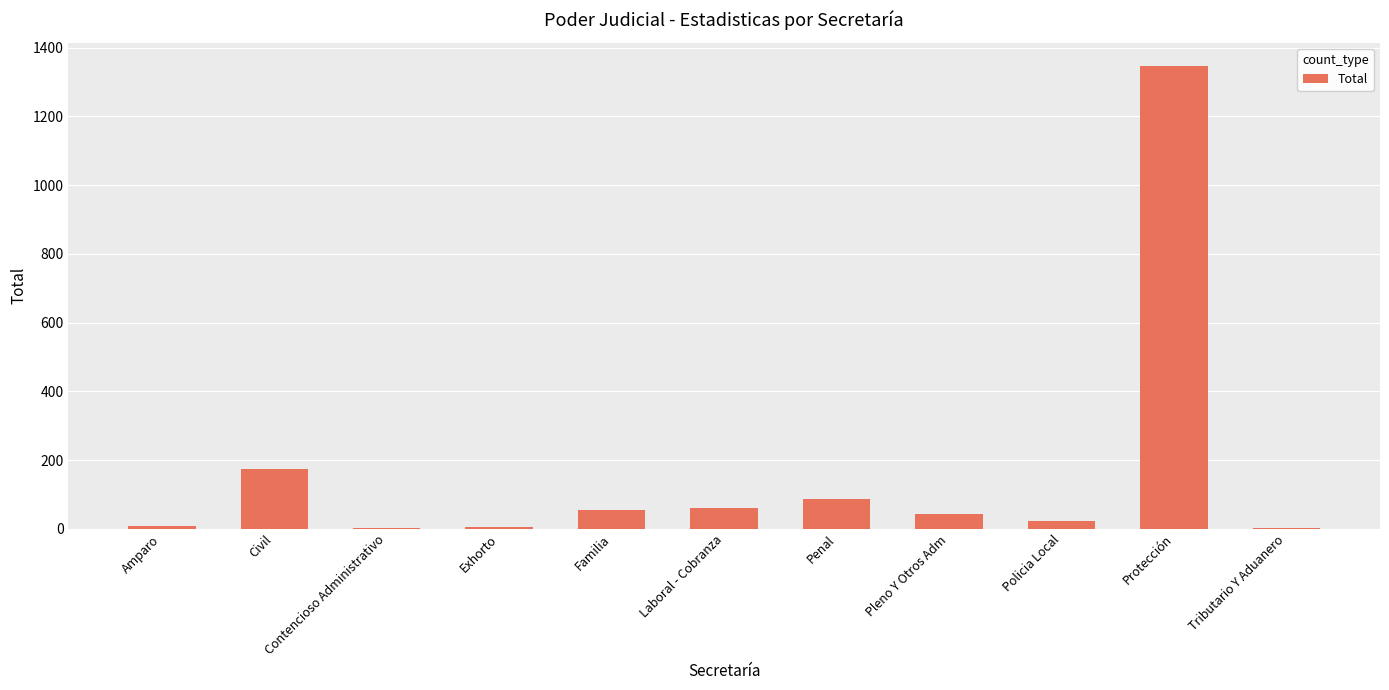

True or false: the data shows 43 at Pleno Y Otros Adm.

True